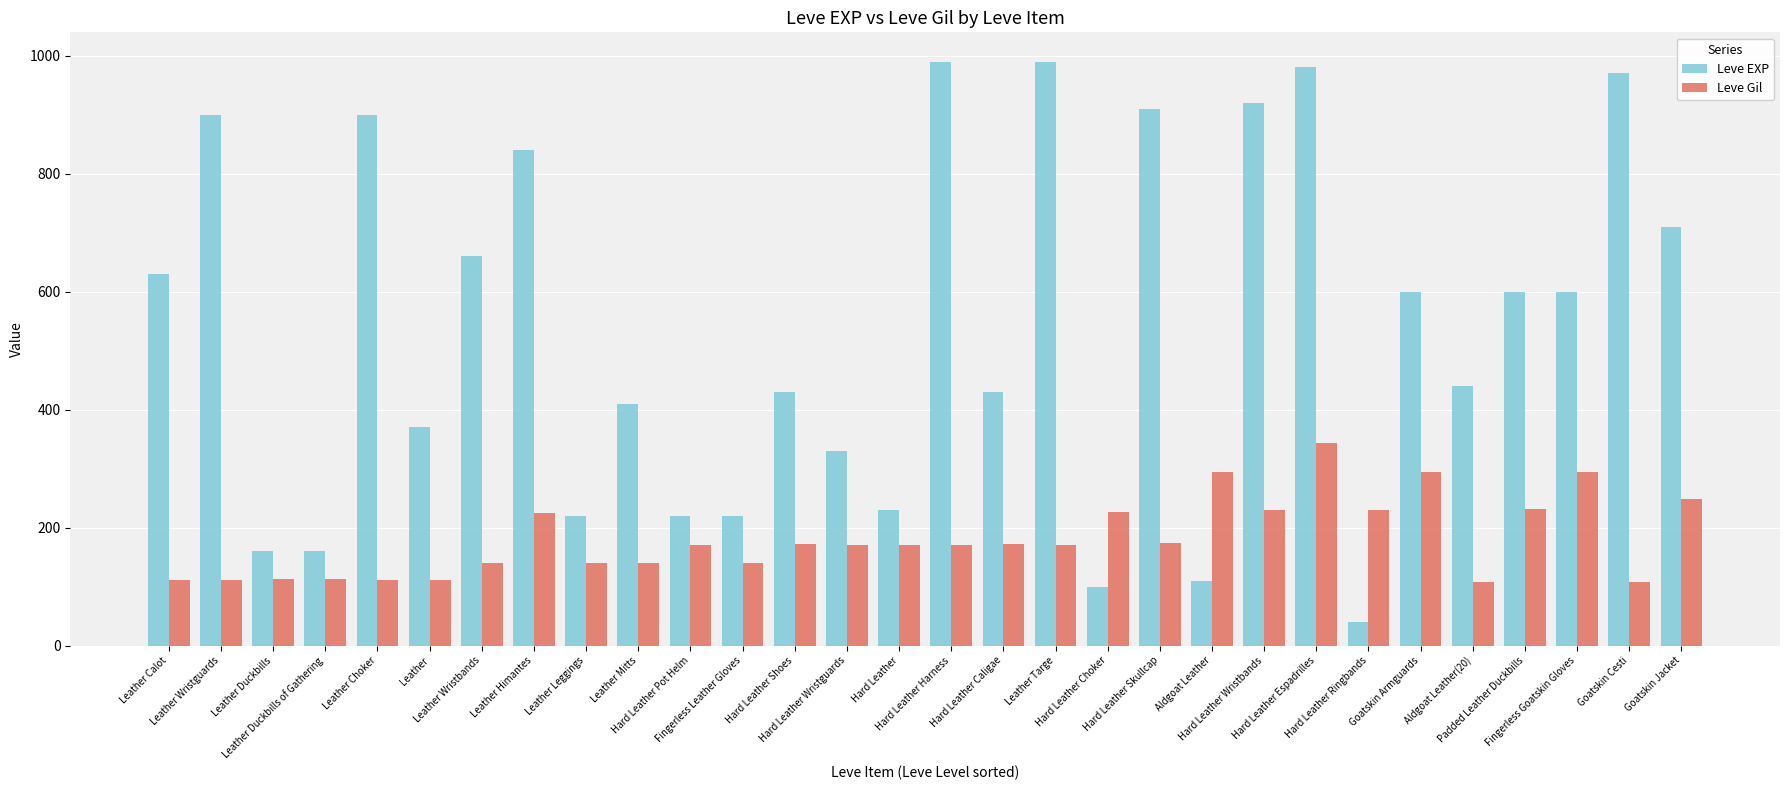

How many values in the Leve EXP series are below 600?

15